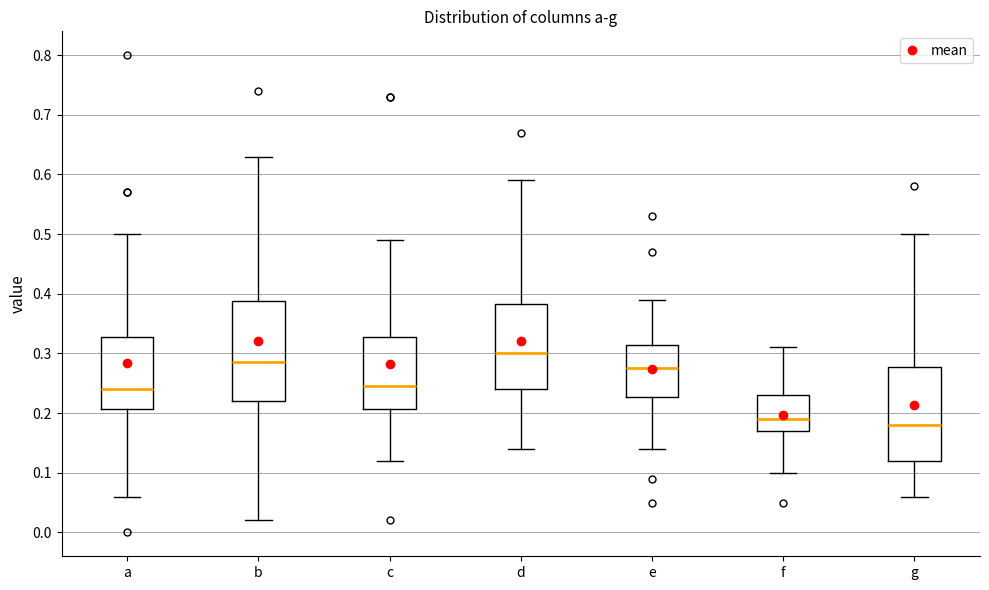

Which box has the lowest median line?

g